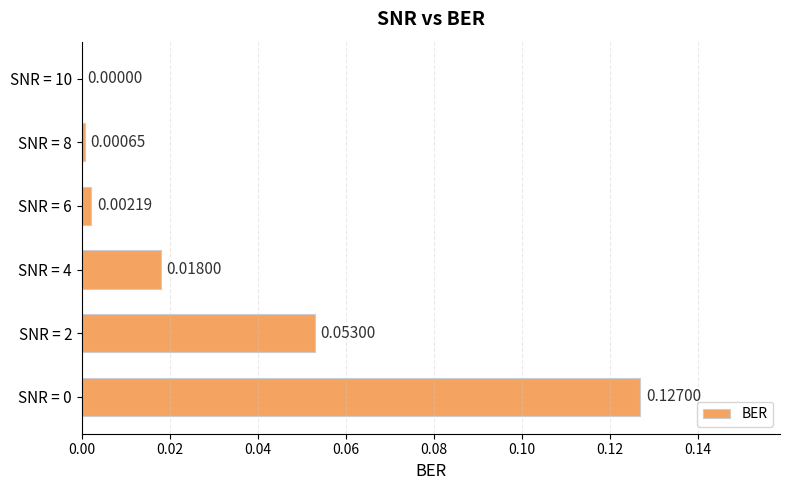

How many positive values are there?

5